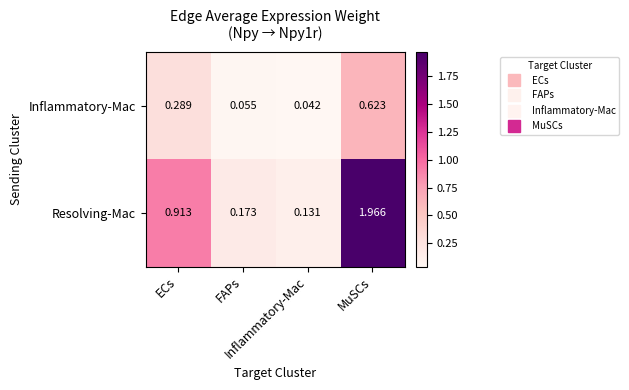

Which series has the largest total across all categories?

Resolving-Mac